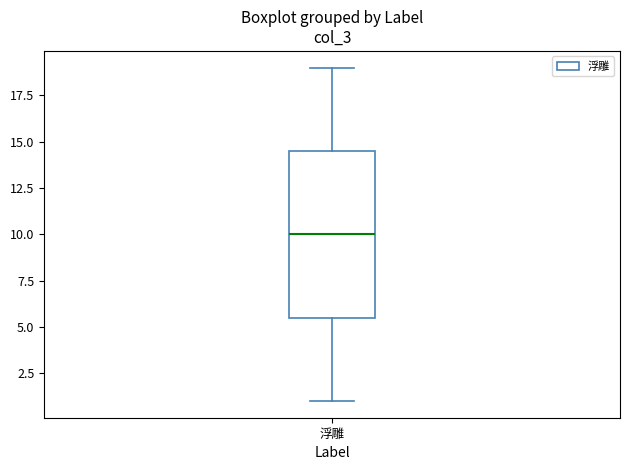

Where is the upper edge of the box for 浮雕 on the y-axis? The values are not printed on the chart, so give them approximately, as read against the axis.

14.5